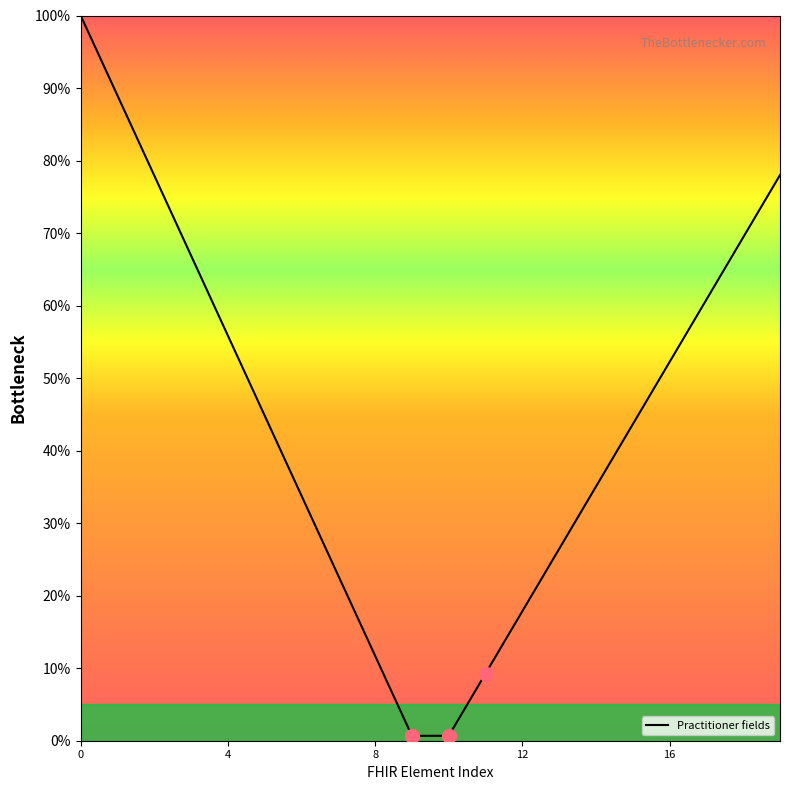

What is the difference between the maximum and minimum values?

99.3